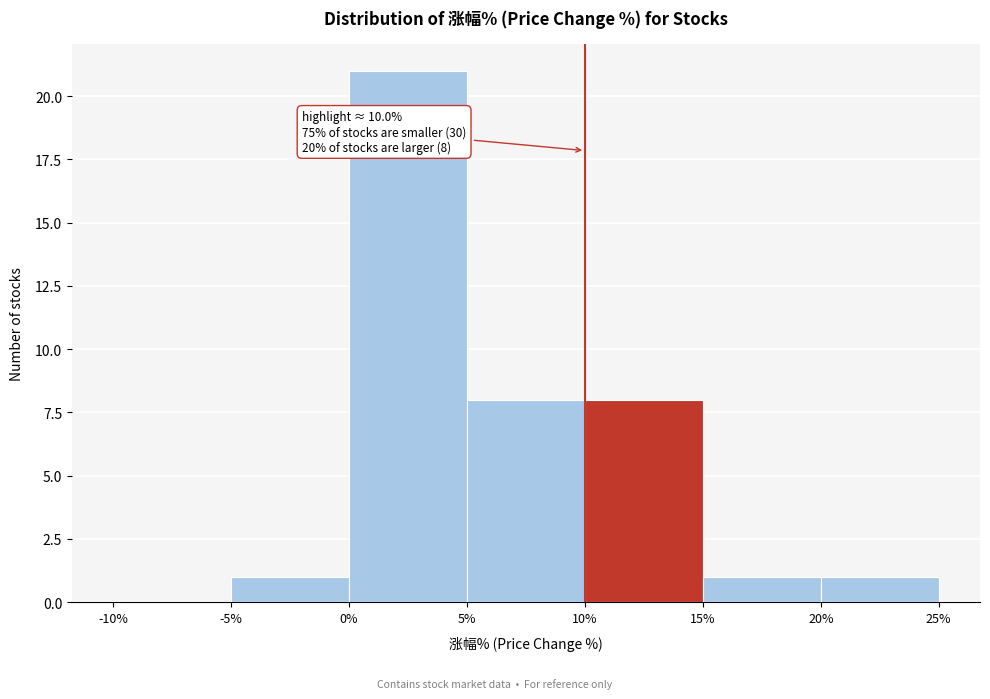

Which range on the x-axis has the tallest bar?

0% to 5%